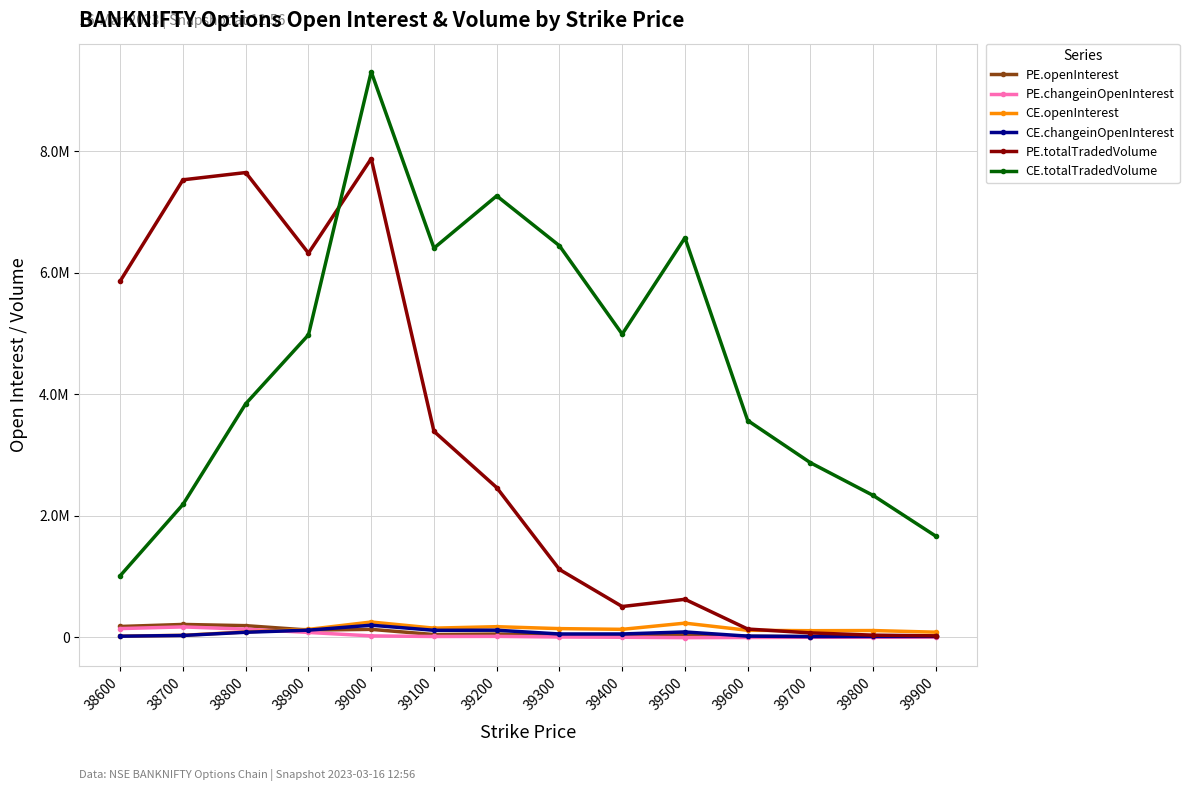

Which series has the largest total across all categories?

CE.totalTradedVolume